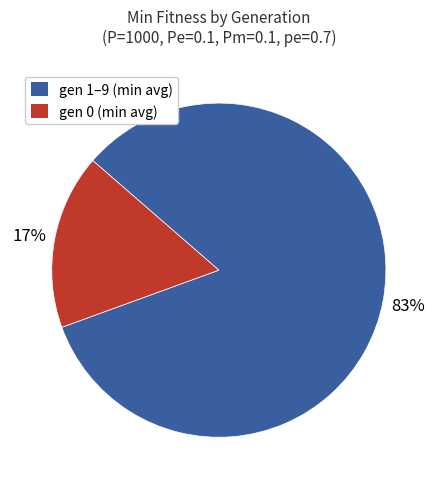

Is it true that gen 0 (min avg) is 17% of the pie?

True